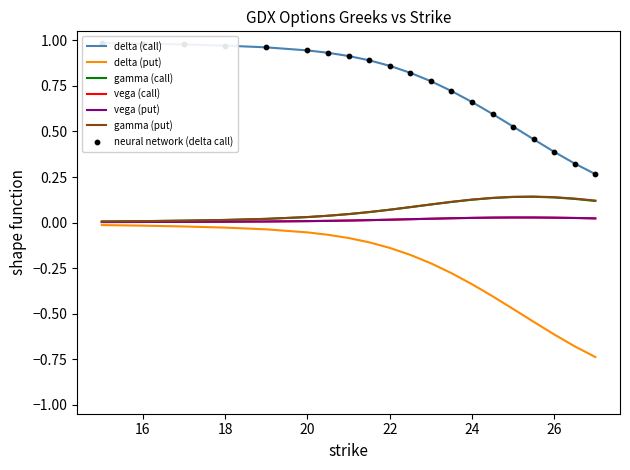

At which category is the sum across all series the highest?

15